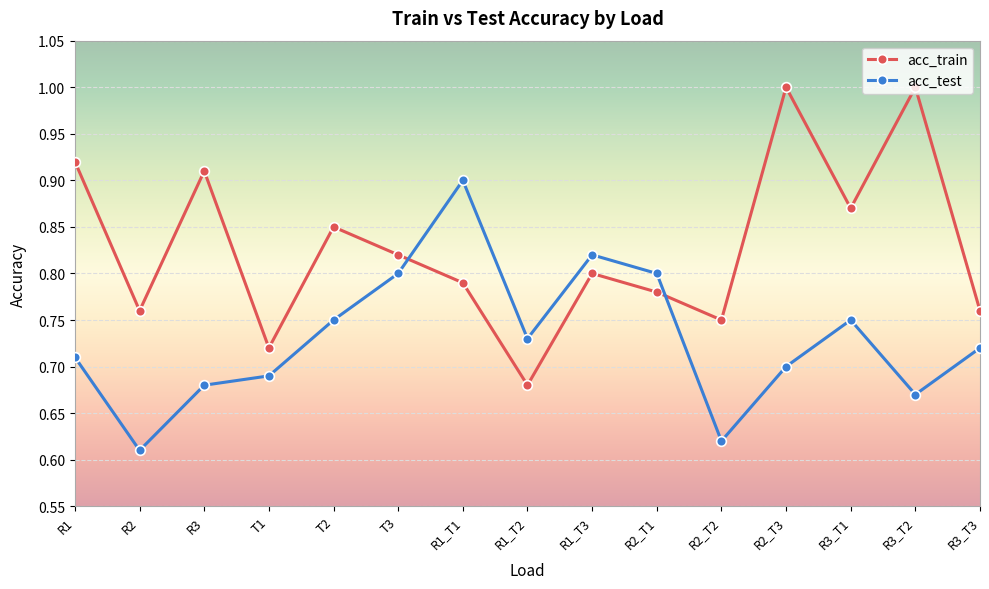

How many distinct data groups are displayed?

2